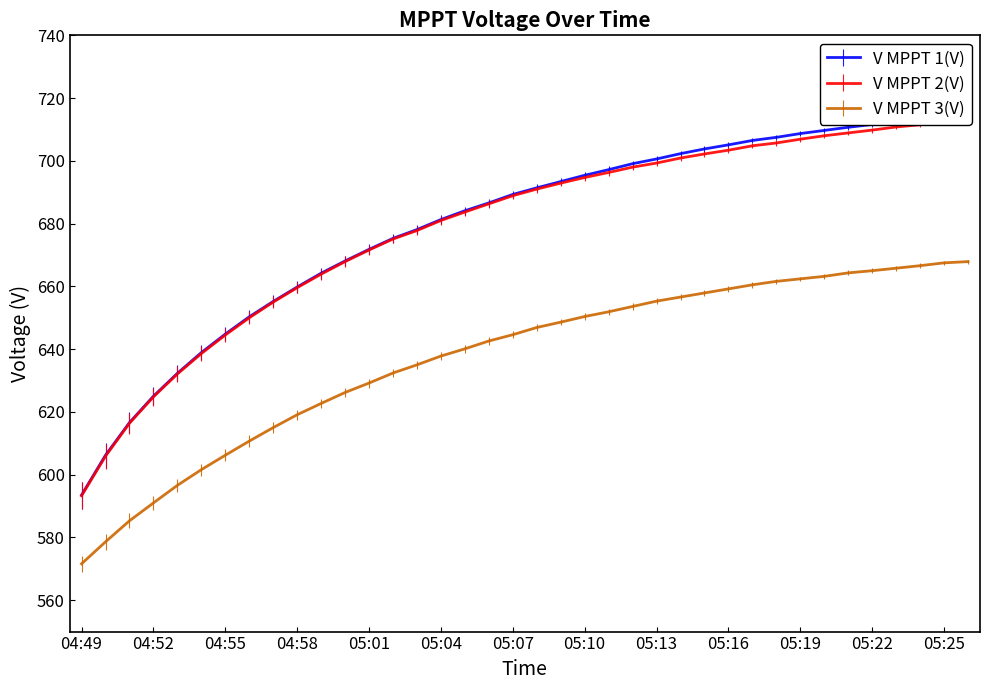

Between 05:07 and 05:09, which series saw the biggest shift?

V MPPT 1(V)